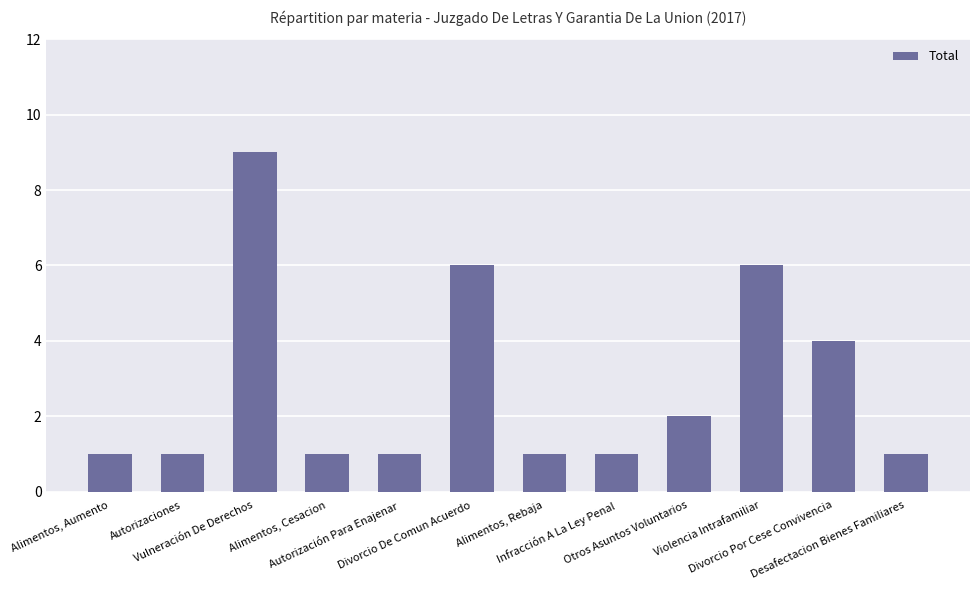

Reading right to left, what are all the values shown in this chart?

1	4	6	2	1	1	6	1	1	9	1	1